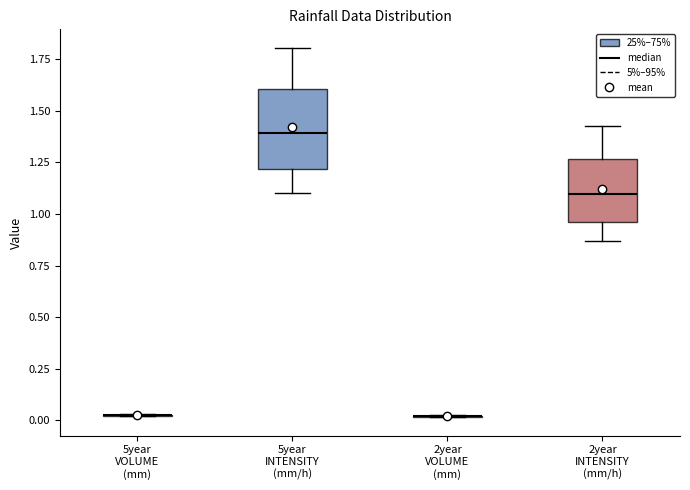

Reading left to right, transcribe this box plot: for each box, give where its median line is, the range the box spans, and where its two whiskers end, as read against the y-axis. The values are not printed on the chart, so give them approximately, as read against the axis.

5year VOLUME (mm): box collapsed to a line at 0.00, whiskers 0.00 to 0.05
5year INTENSITY (mm/h): median 1.40, box 1.20 to 1.60, whiskers 1.10 to 1.80
2year VOLUME (mm): box collapsed to a line at 0.00, whiskers 0.00 to 0.00
2year INTENSITY (mm/h): median 1.10, box 0.95 to 1.25, whiskers 0.85 to 1.45